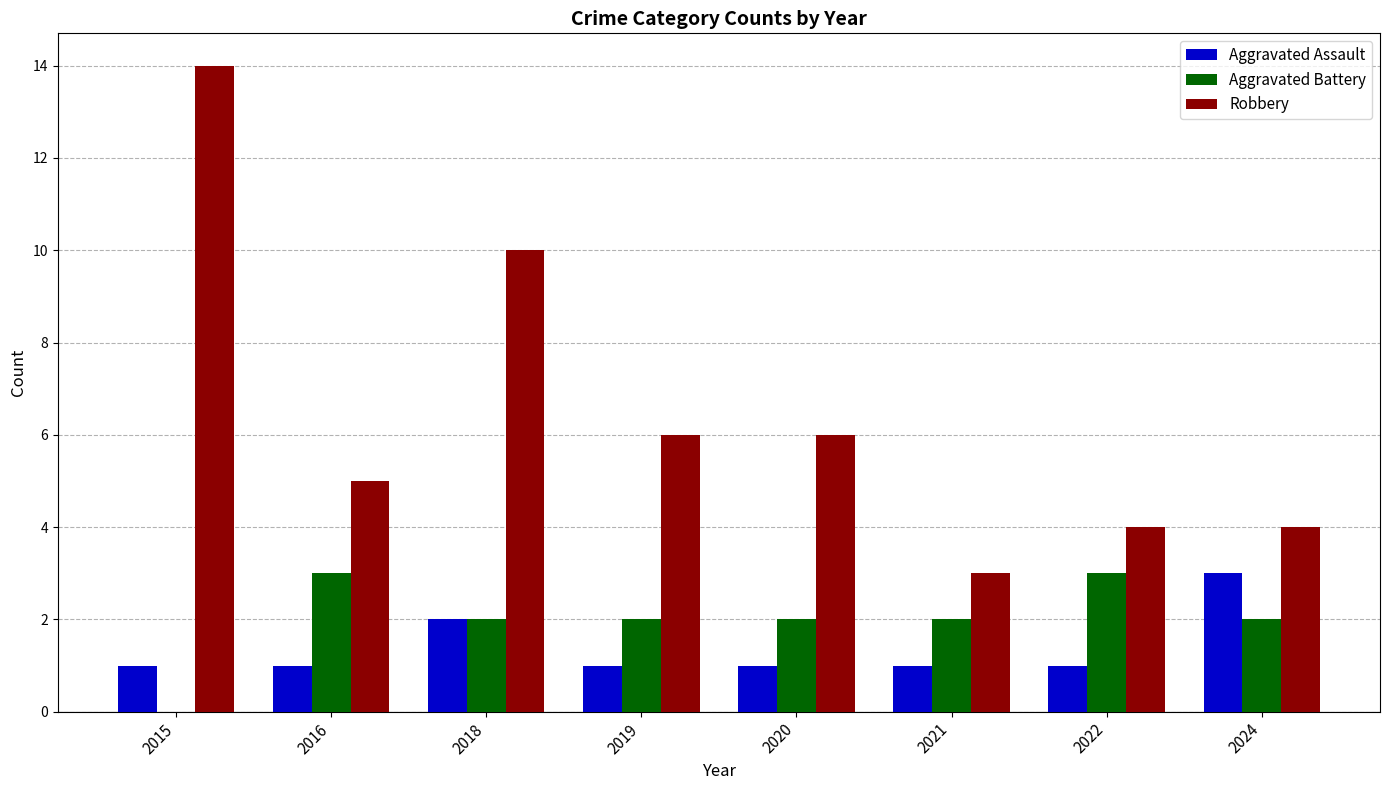

Reading left to right, what are all the values shown in this chart?

Aggravated Assault: 1	1	2	1	1	1	1	3
Aggravated Battery: 0	3	2	2	2	2	3	2
Robbery: 14	5	10	6	6	3	4	4